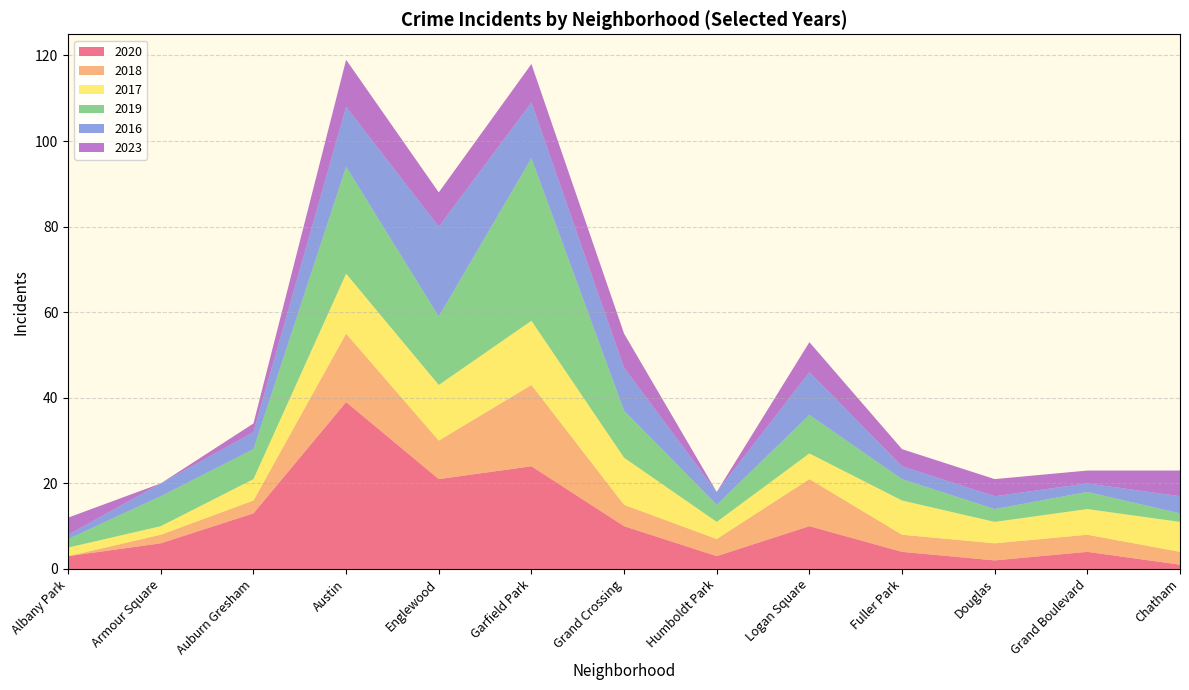

Reading right to left, transcribe all the data shown in this chart.

2020: 1	4	2	4	10	3	10	24	21	39	13	6	3
2018: 3	4	4	4	11	4	5	19	9	16	3	2	0
2017: 7	6	5	8	6	4	11	15	13	14	5	2	2
2019: 2	4	3	5	9	4	11	38	16	25	7	7	2
2016: 4	2	3	3	10	3	10	13	21	14	4	3	1
2023: 6	3	4	4	7	0	8	9	8	11	2	0	4